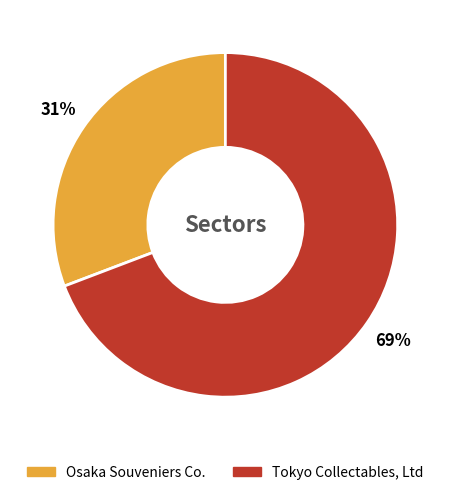

To the nearest percent, what percentage of the pie is Tokyo Collectables, Ltd?

69%